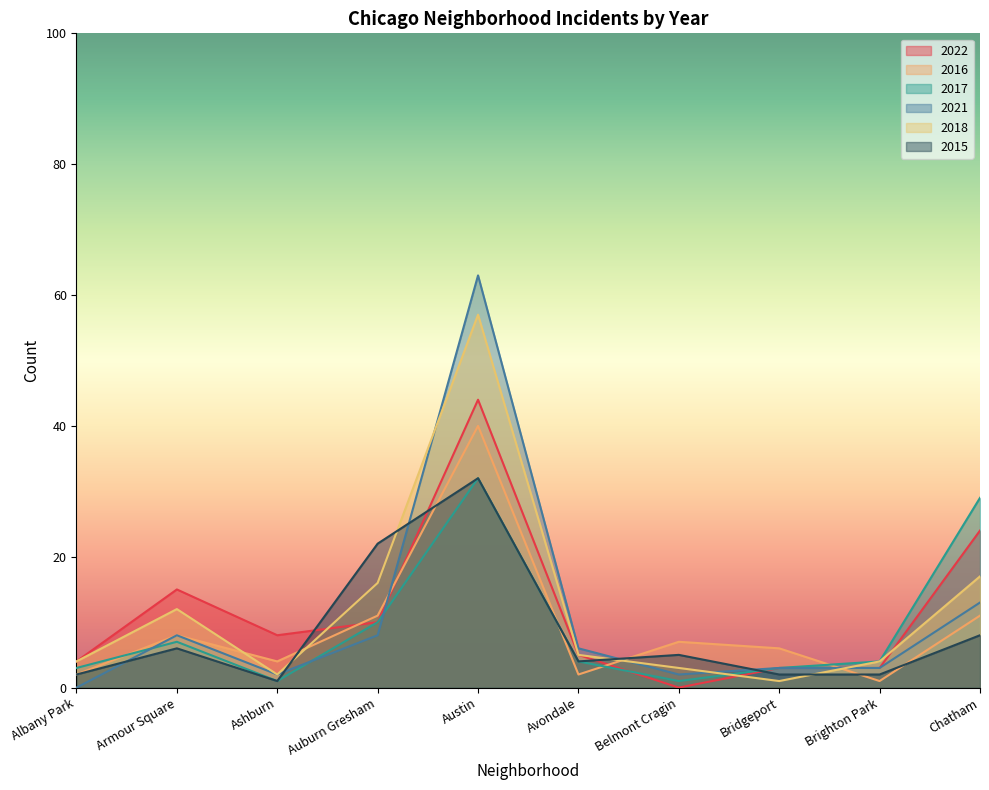

Reading right to left, extract all data points from this chart.

2022: Chatham=24	Brighton Park=3	Bridgeport=3	Belmont Cragin=0	Avondale=5	Austin=44	Auburn Gresham=10	Ashburn=8	Armour Square=15	Albany Park=4
2016: Chatham=11	Brighton Park=1	Bridgeport=6	Belmont Cragin=7	Avondale=2	Austin=40	Auburn Gresham=11	Ashburn=4	Armour Square=8	Albany Park=2
2017: Chatham=29	Brighton Park=4	Bridgeport=3	Belmont Cragin=1	Avondale=4	Austin=32	Auburn Gresham=10	Ashburn=1	Armour Square=7	Albany Park=3
2021: Chatham=13	Brighton Park=3	Bridgeport=3	Belmont Cragin=2	Avondale=6	Austin=63	Auburn Gresham=8	Ashburn=2	Armour Square=8	Albany Park=0
2018: Chatham=17	Brighton Park=4	Bridgeport=1	Belmont Cragin=3	Avondale=5	Austin=57	Auburn Gresham=16	Ashburn=2	Armour Square=12	Albany Park=4
2015: Chatham=8	Brighton Park=2	Bridgeport=2	Belmont Cragin=5	Avondale=4	Austin=32	Auburn Gresham=22	Ashburn=1	Armour Square=6	Albany Park=2